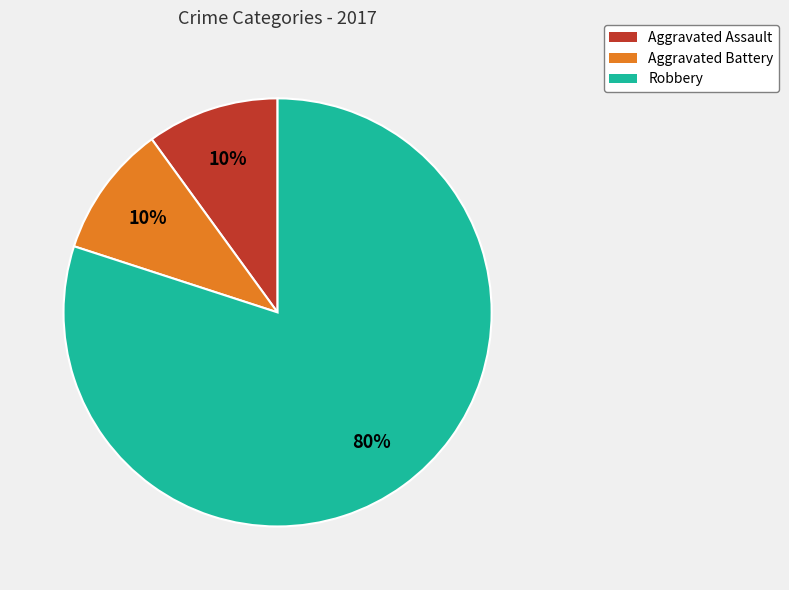

What is the ratio of the value at Robbery to the value at Aggravated Assault?

8.0